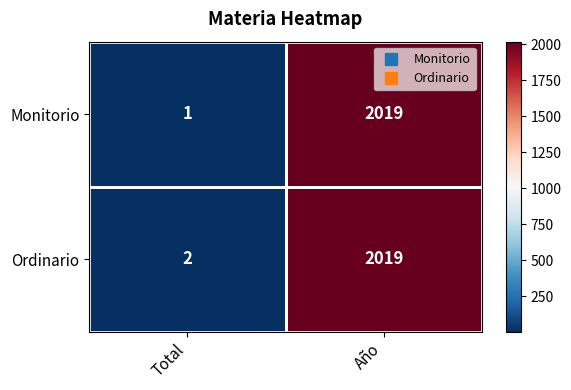

The value of Monitorio at Total is 0. True or false?

False